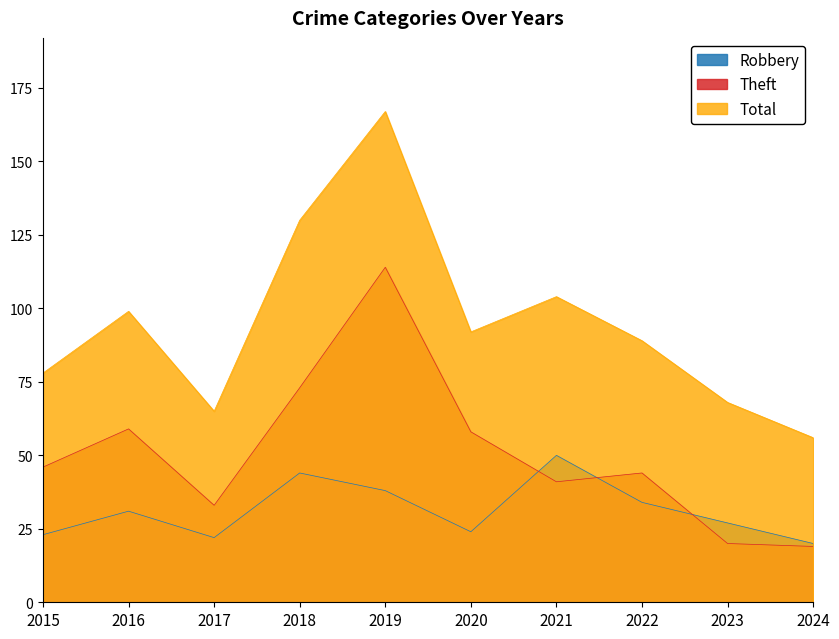

What is the average value of the Theft series?

51